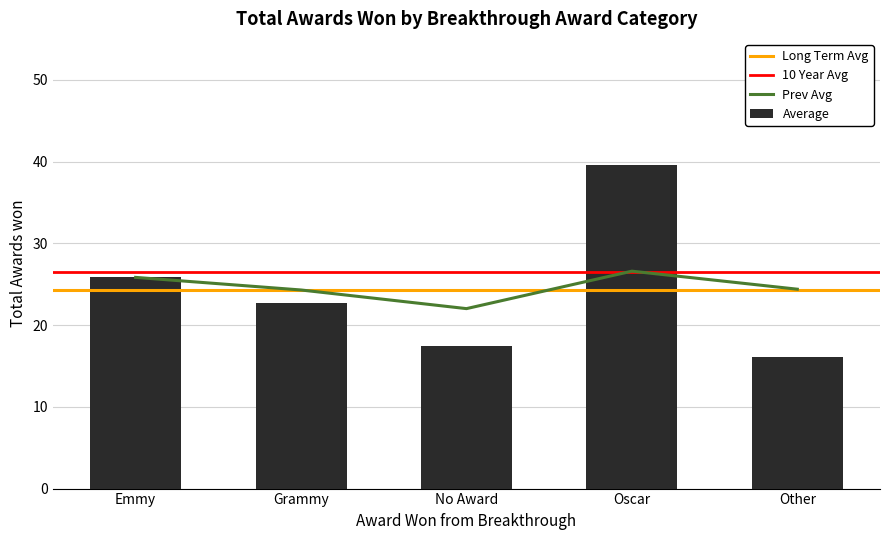

Which category has the lowest value in the Average series?

Other